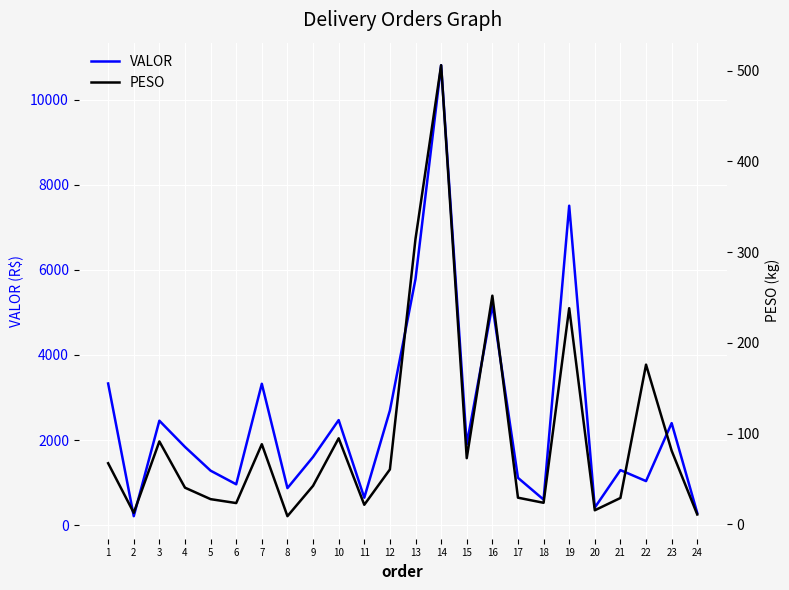

List the series in order of their overall mean, lowest first.

PESO, VALOR